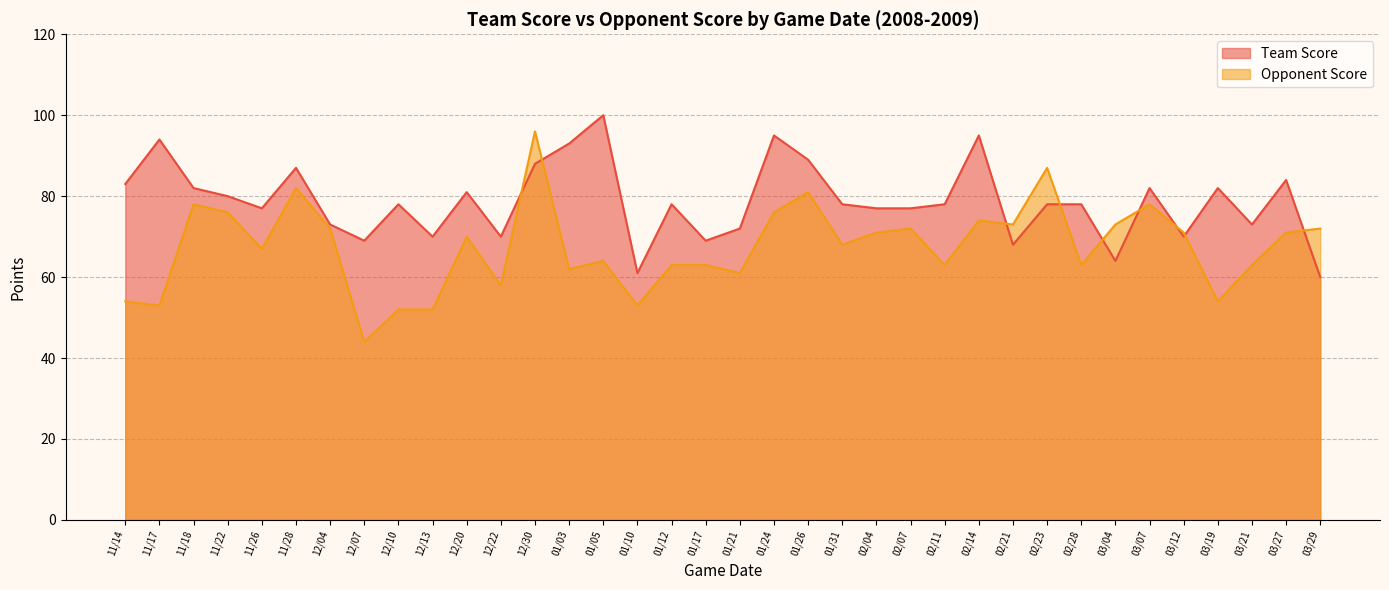

Where does the Opponent Score series first go above 70?

11/18